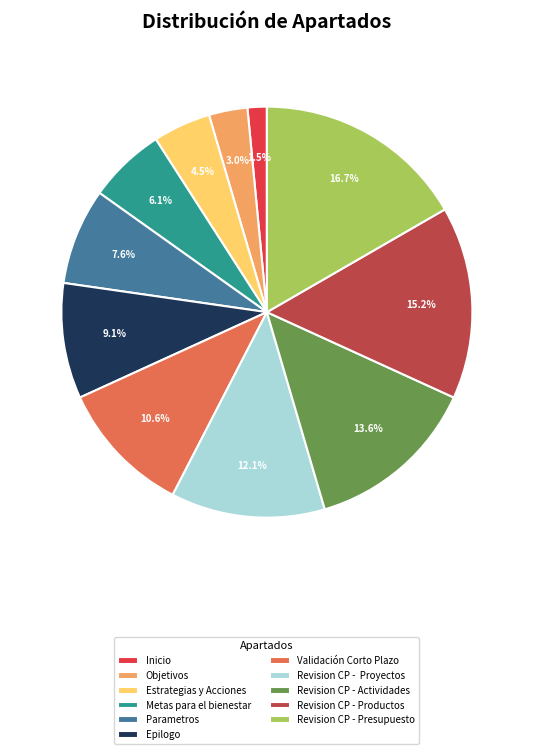

Count the number of slices in the pie.

11